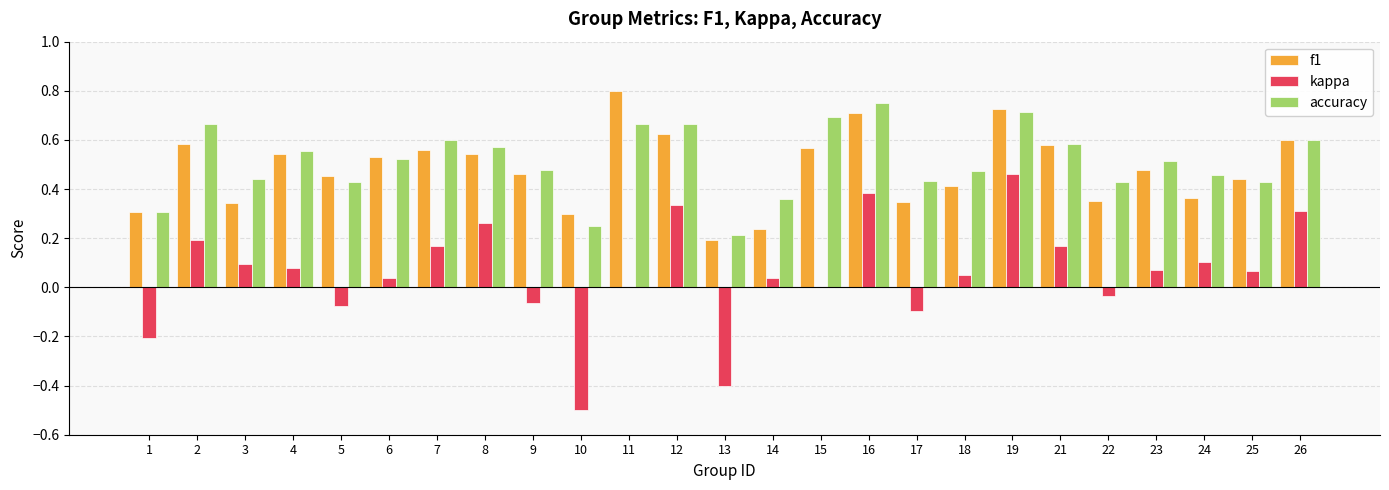

Which series has the largest total across all categories?

accuracy